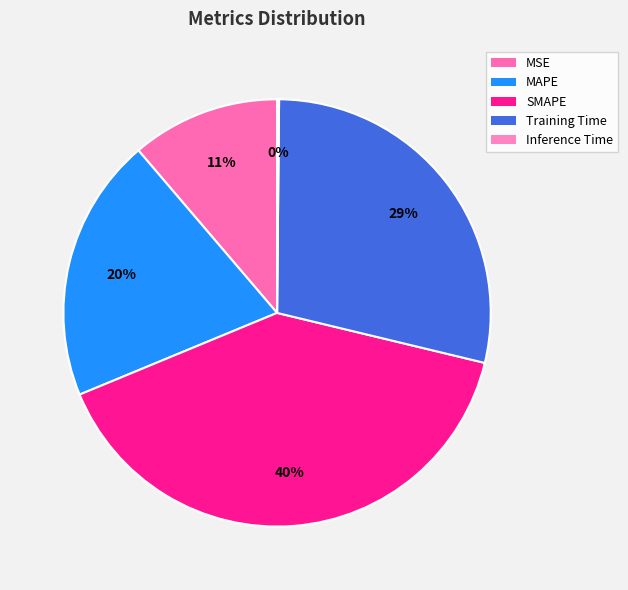

How many segments does this pie chart have?

5